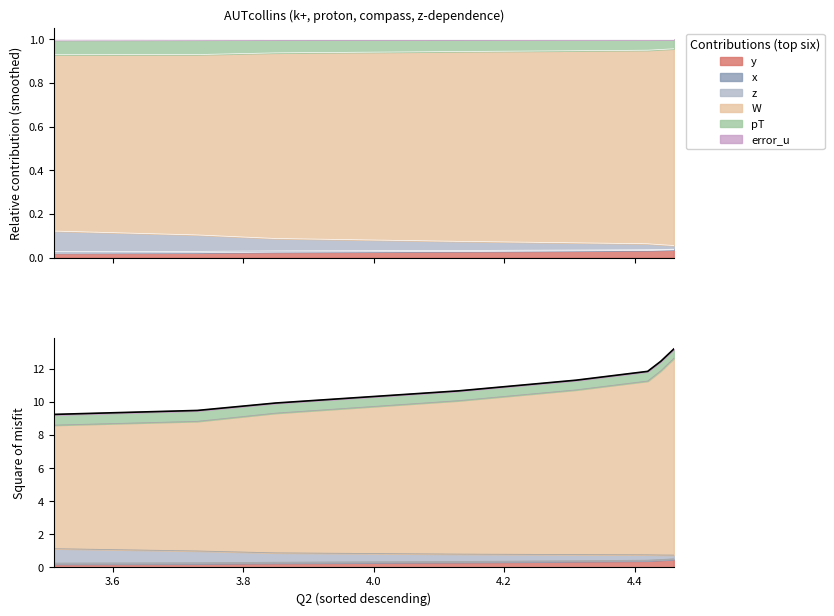

True or false: x and z intersect in this chart.

False